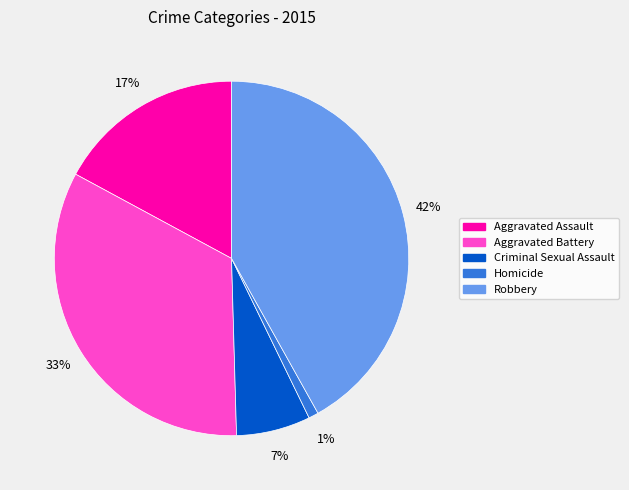

What percentage is the Homicide slice, to the nearest percent?

1%